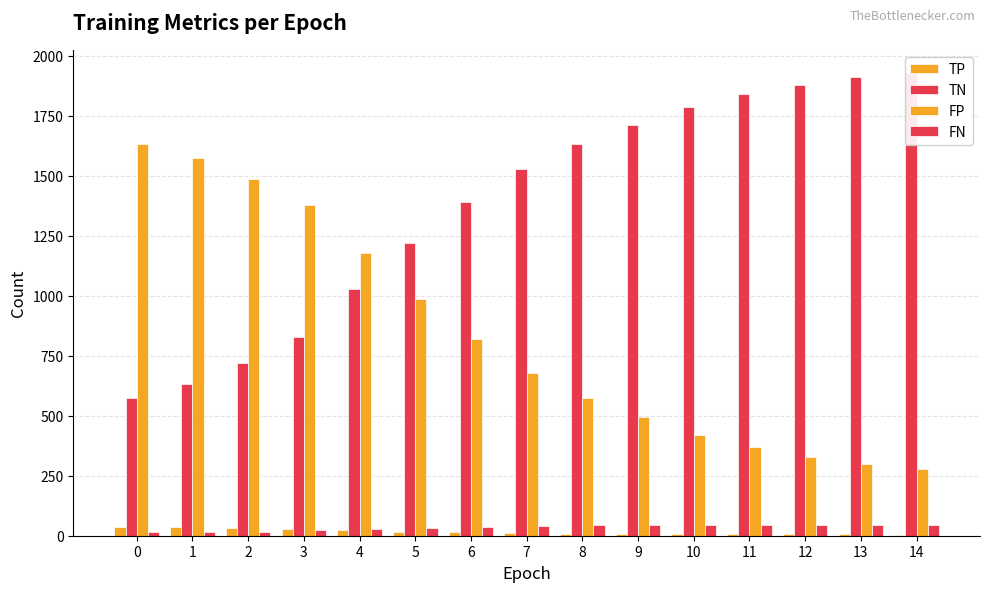

What is the lowest value of the TN series?

573